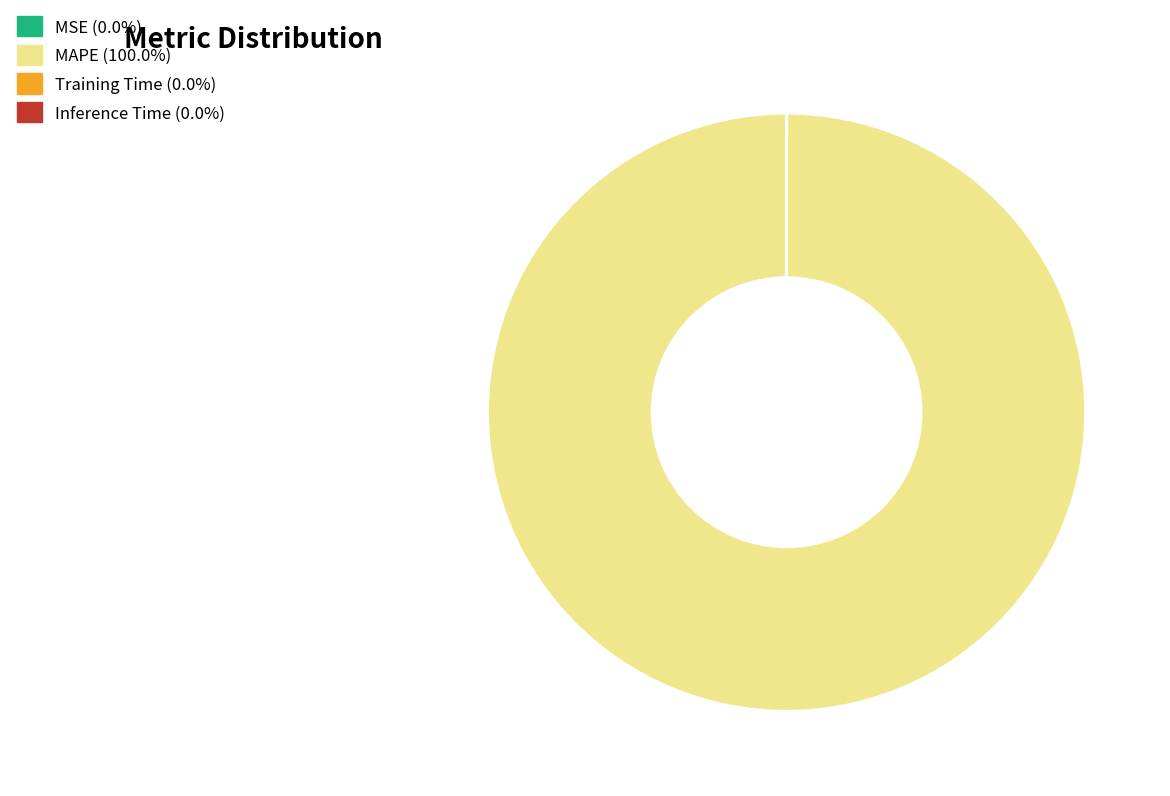

Which slice is the largest?

MAPE